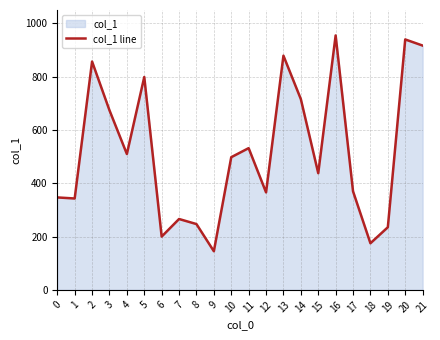

What is the difference between the values at 5 and 1?

456